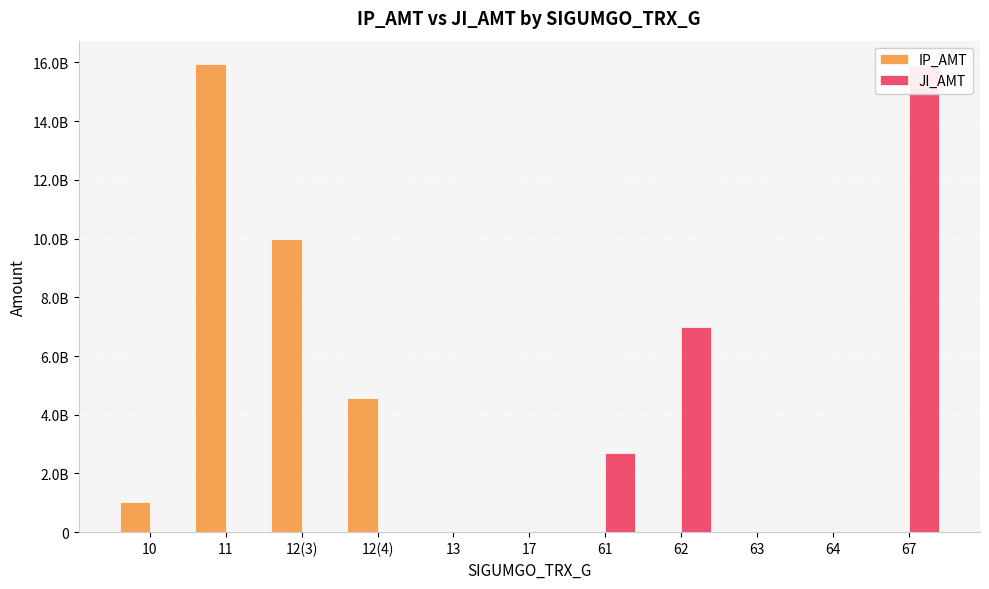

The value of JI_AMT at 64 is 4503060. True or false?

True